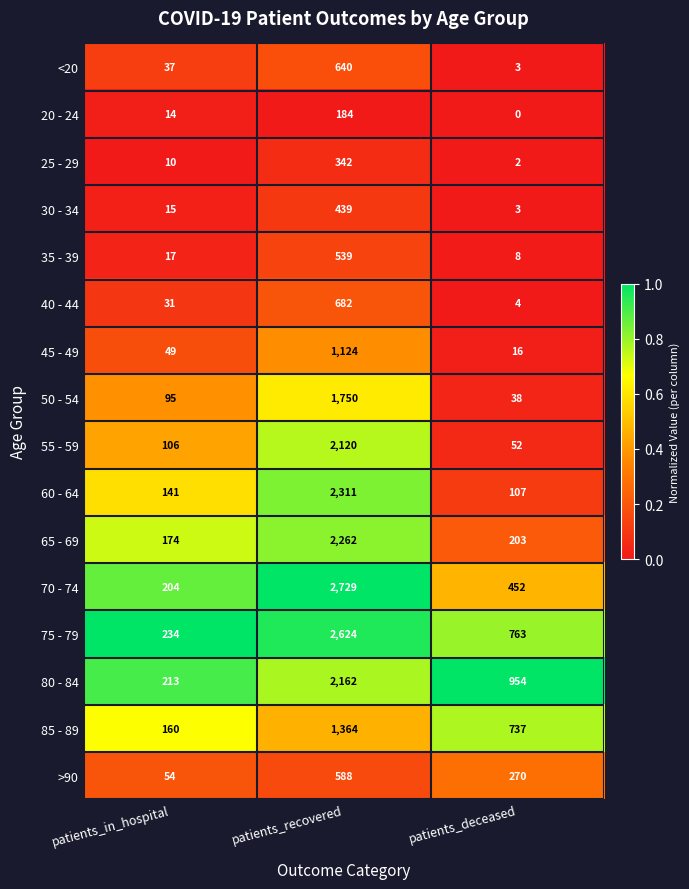

Which series has the largest range (max minus min)?

70 - 74